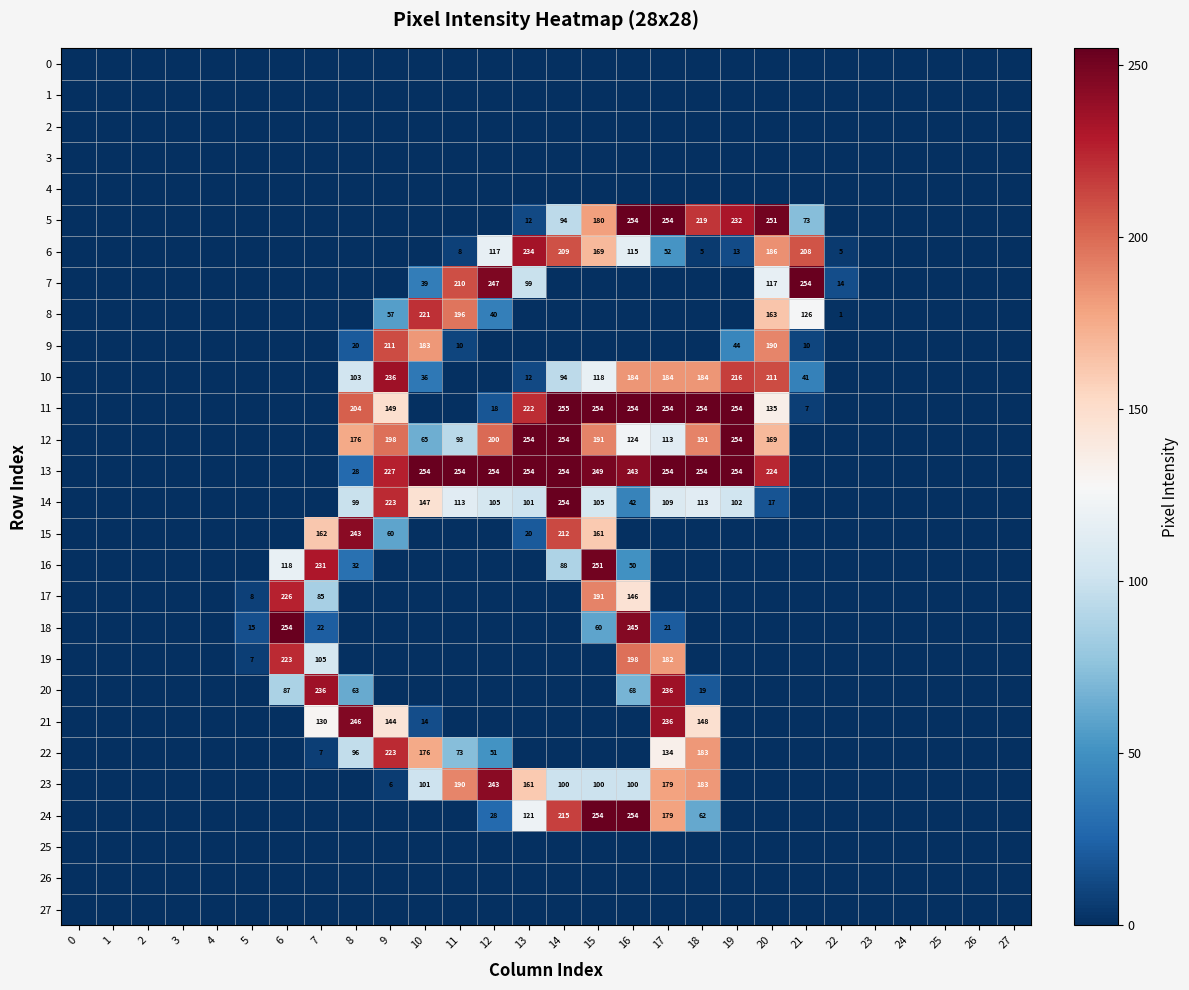

The 10 series shows 20 at 13. True or false?

False